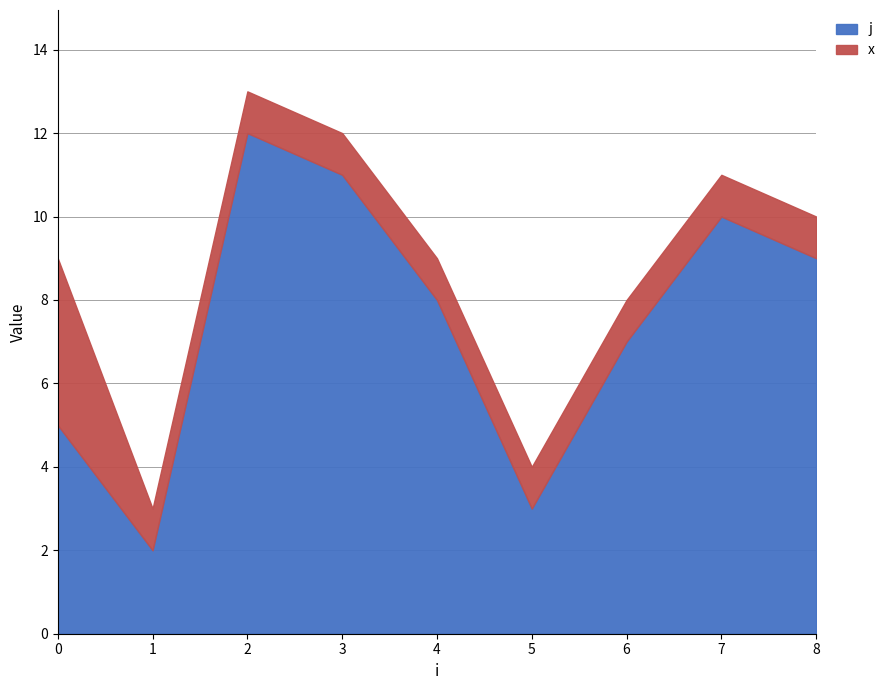

True or false: j has more than 1 points higher than both neighbors.

True